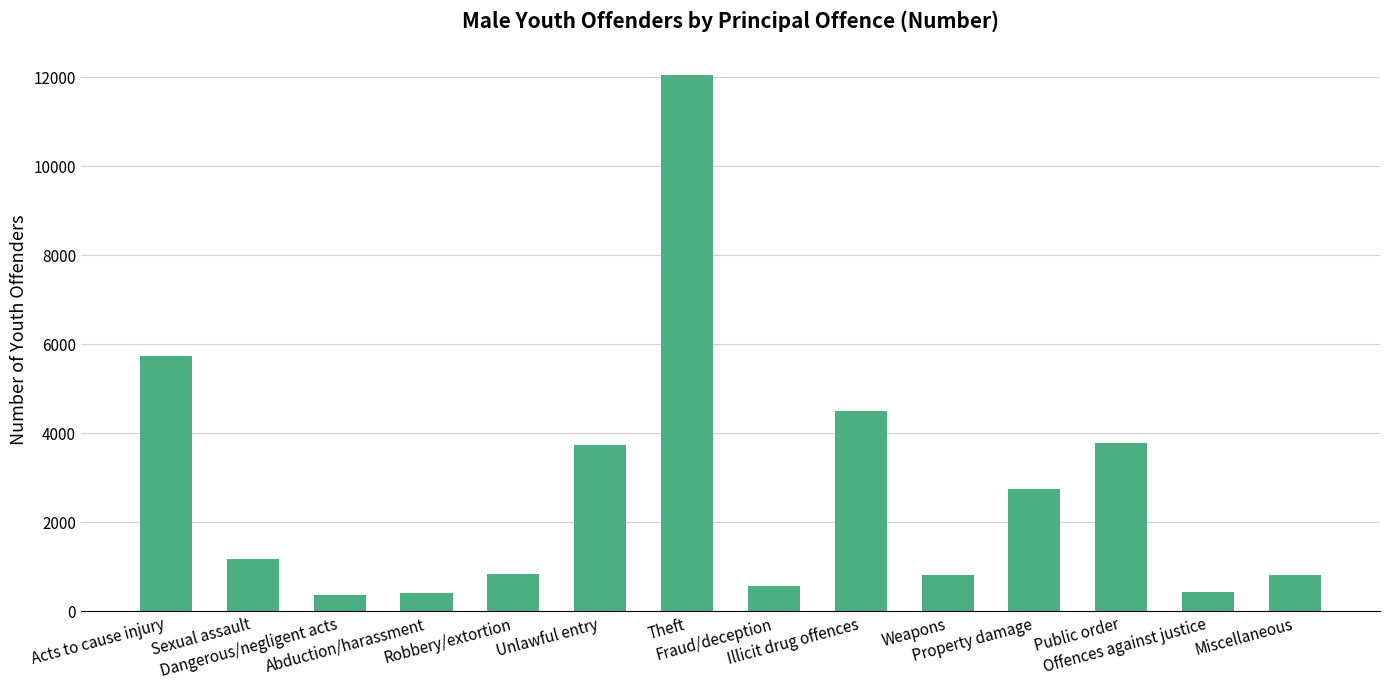

What is the ratio of the value at Abduction/harassment to the value at Illicit drug offences?

0.1